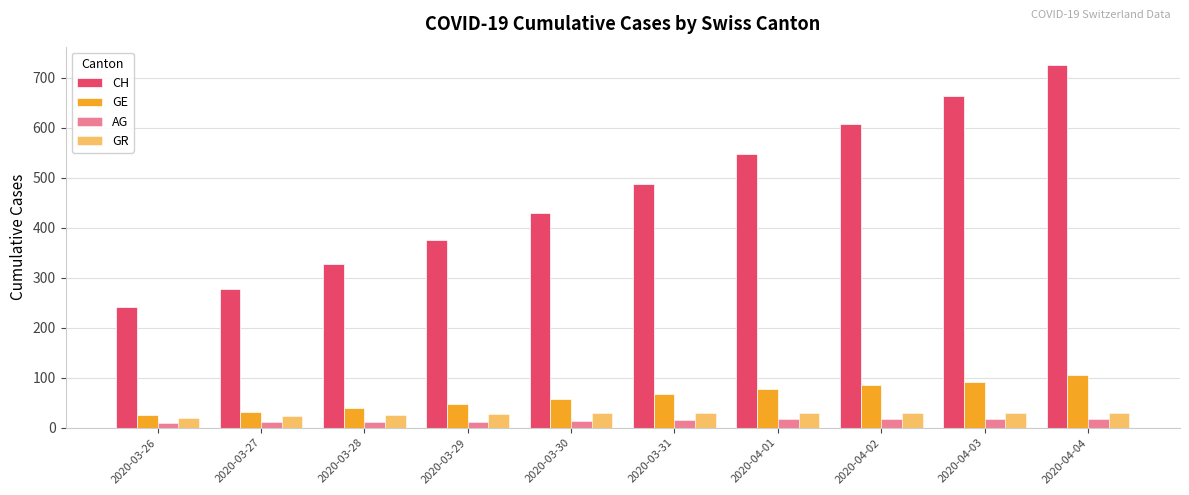

Which category has the lowest value across all series?

2020-03-26